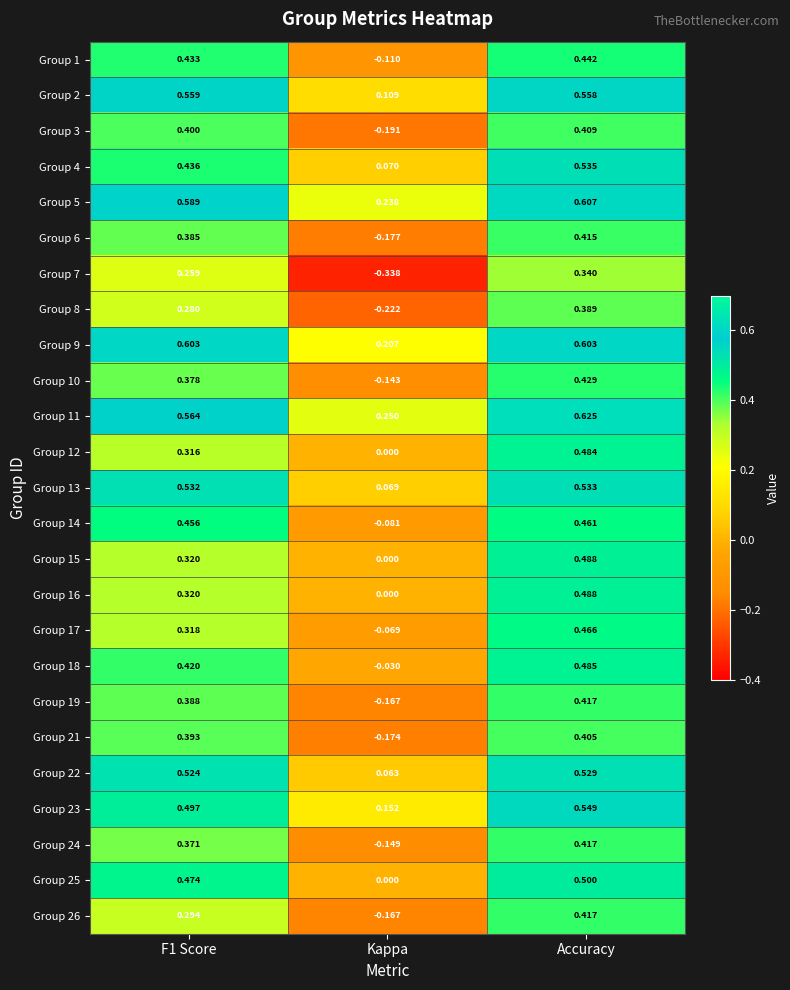

How many distinct data groups are displayed?

25